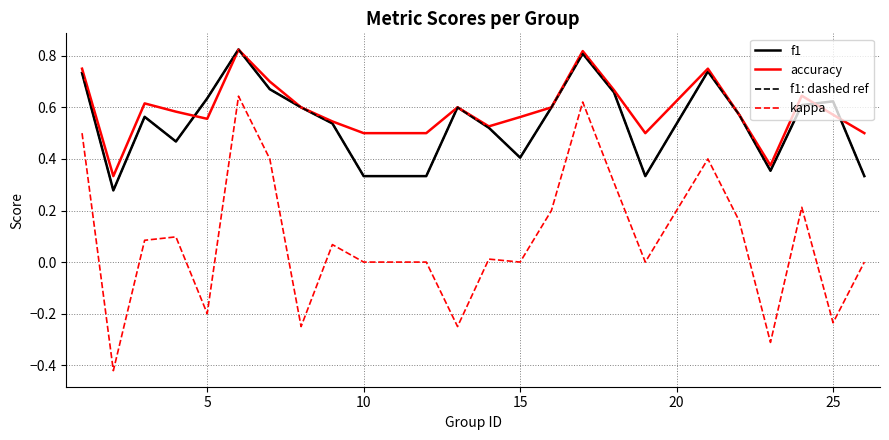

What is the minimum value for f1: dashed ref?

0.3